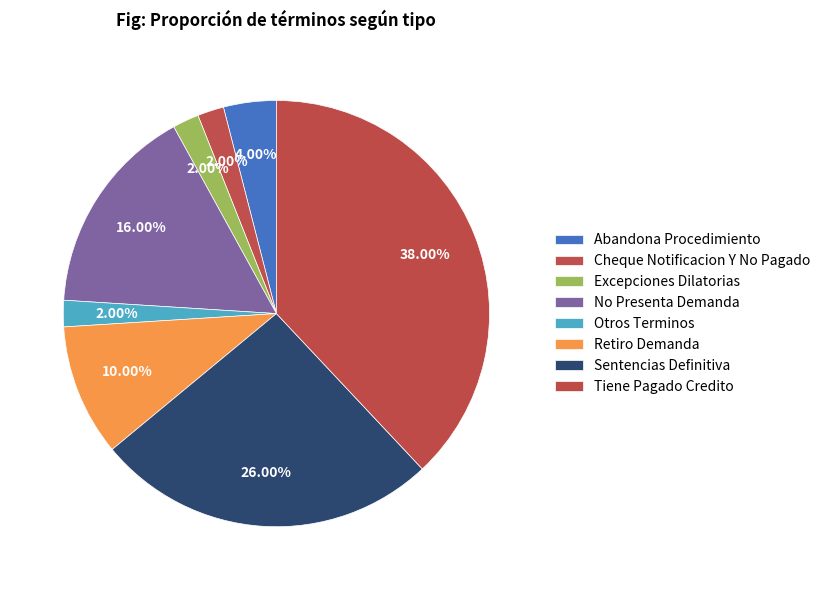

To the nearest percent, what is the difference between the No Presenta Demanda and Retiro Demanda slice percentages?

6%